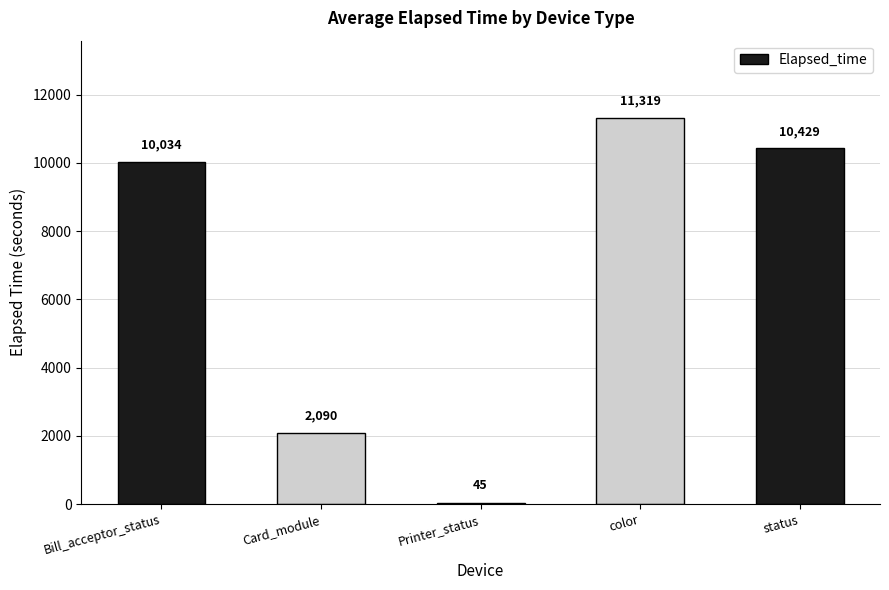

Is it true that the value at Bill_acceptor_status is 10033.8?

True